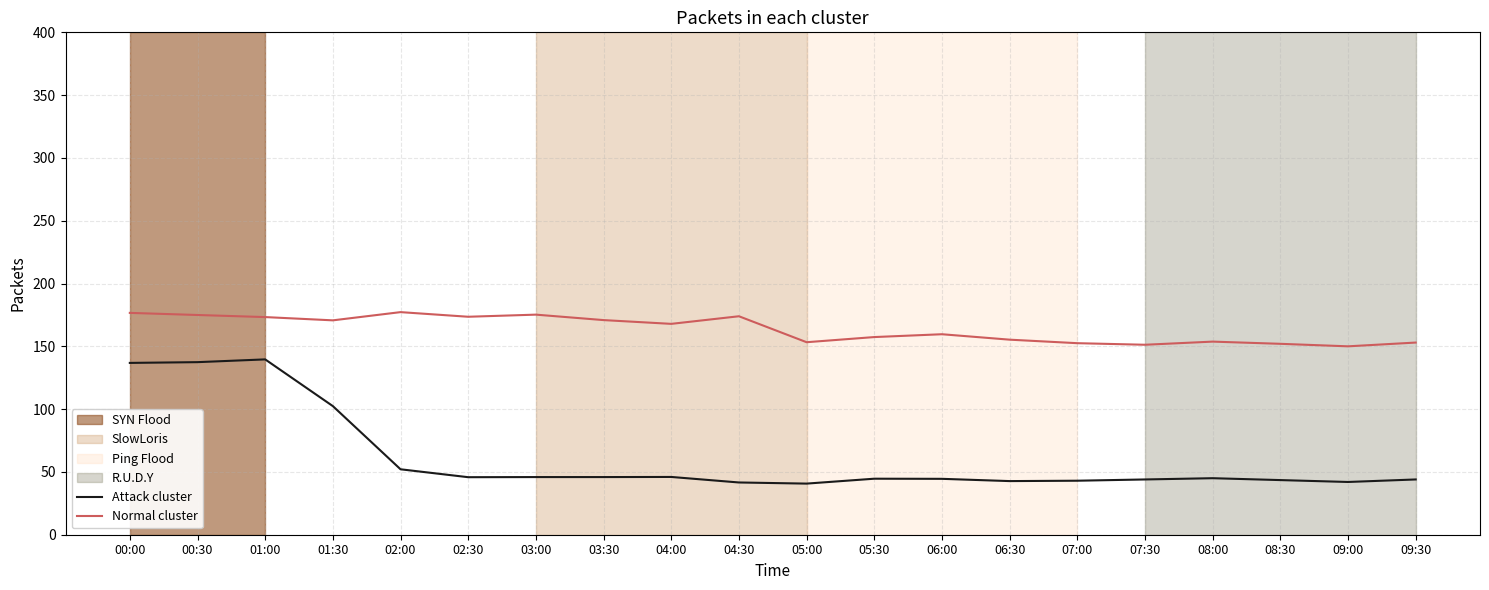

What is the smallest value displayed?

40.7